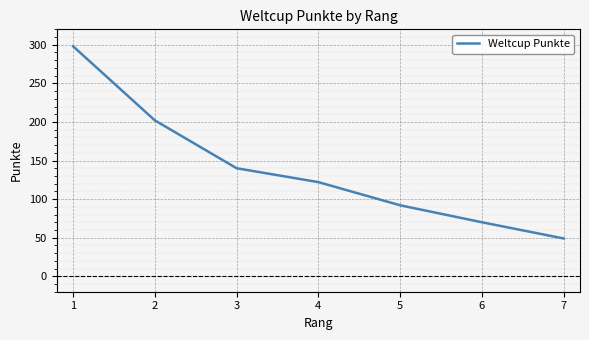

Is it true that the value at 1 is 137?

False